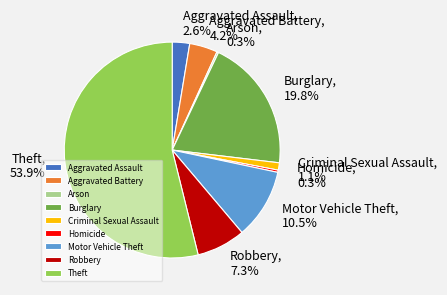

To the nearest percent, what is the combined percentage of Theft and Robbery?

61%